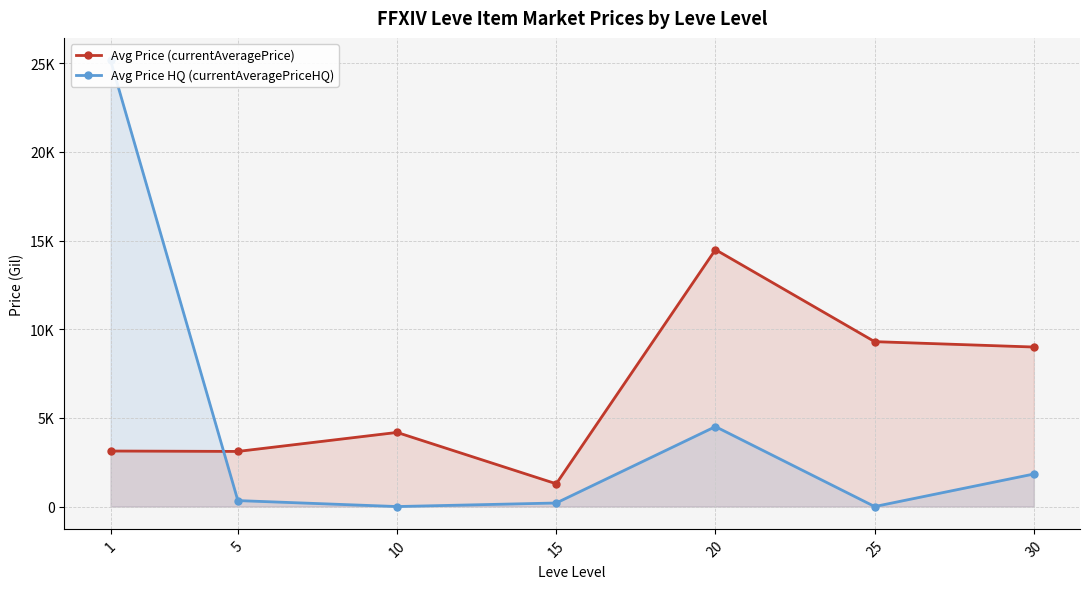

Reading left to right, extract all data points from this chart.

Avg Price (currentAveragePrice): 3131.3	3108.7	4180.5	1283.3	14488.8	9300.0	8996.5
Avg Price HQ (currentAveragePriceHQ): 25172.7	336.2	0.0	200.0	4508.3	0.0	1834.8